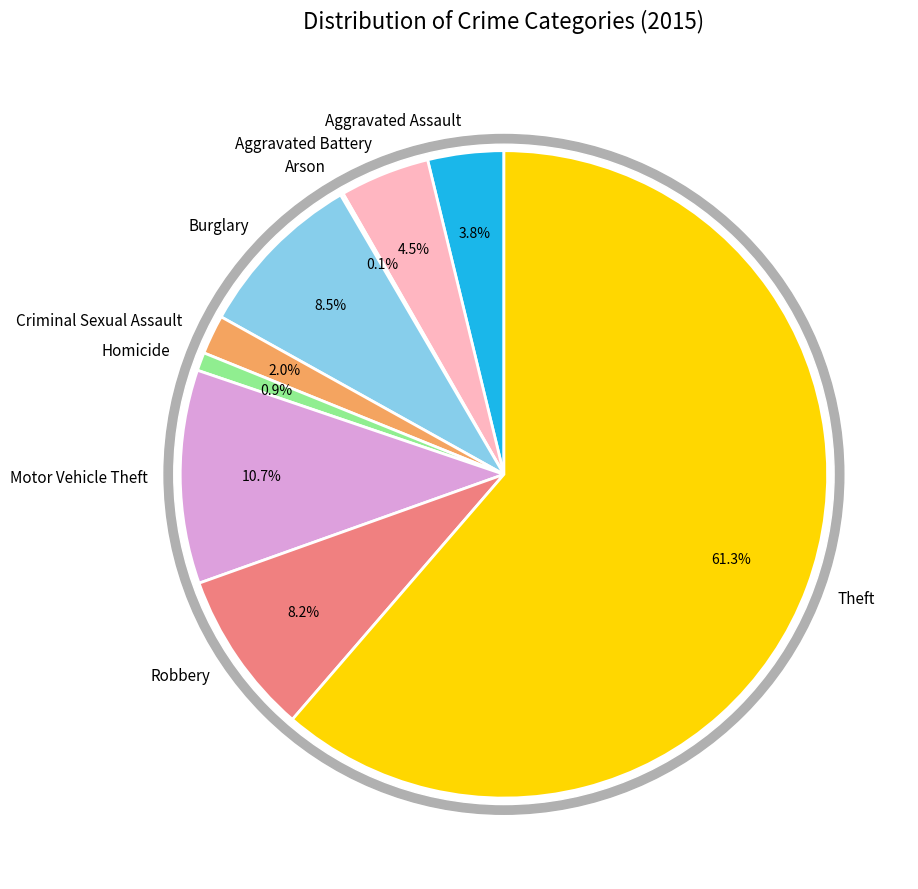

How many slices are in this pie chart?

9